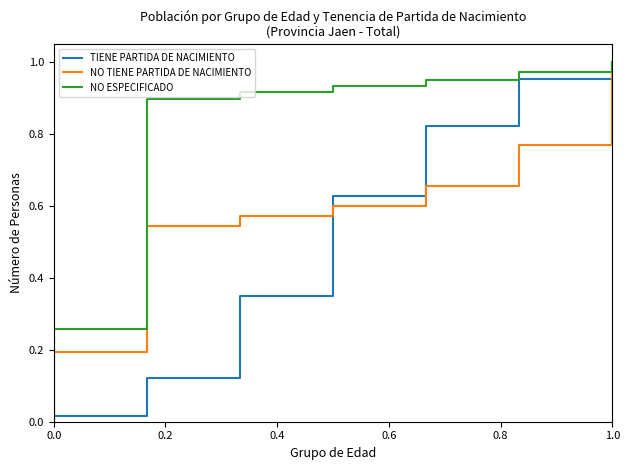

At how many categories does at least one series exceed 0?

13